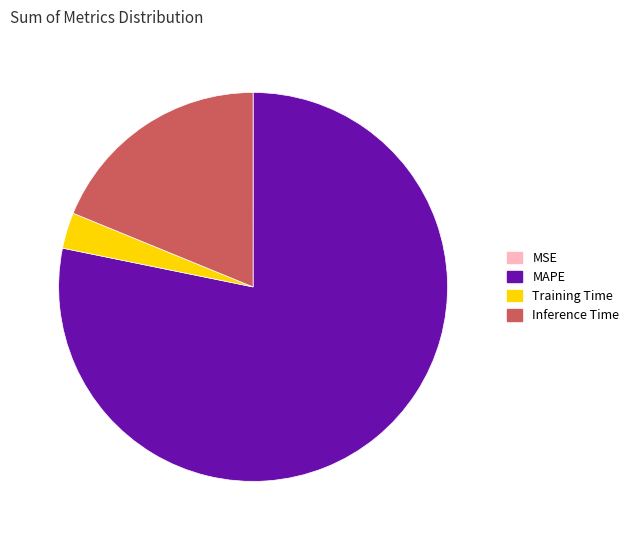

True or false: Inference Time accounts for 13% of the total.

False